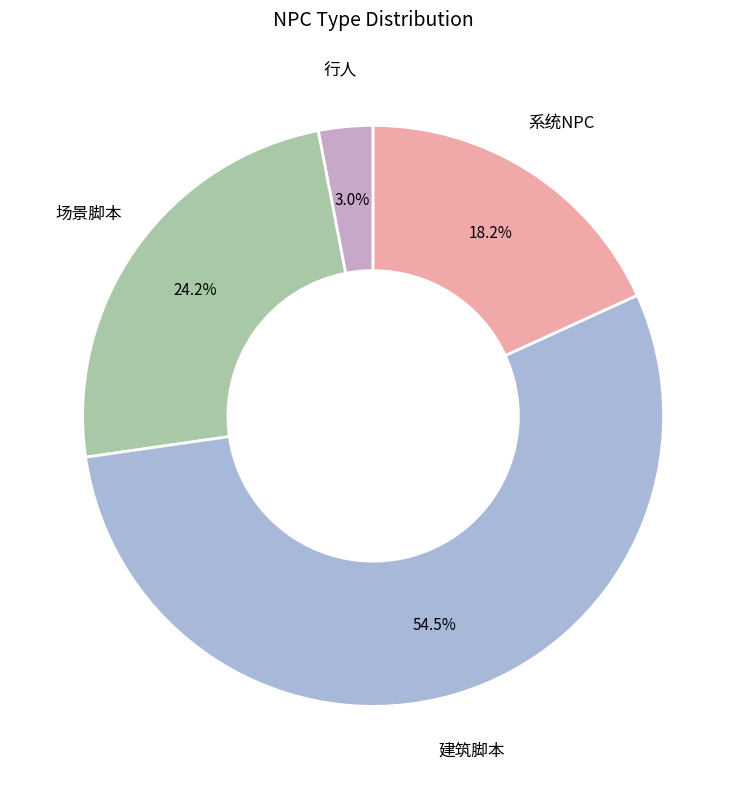

To the nearest percent, what is the average slice percentage?

25%